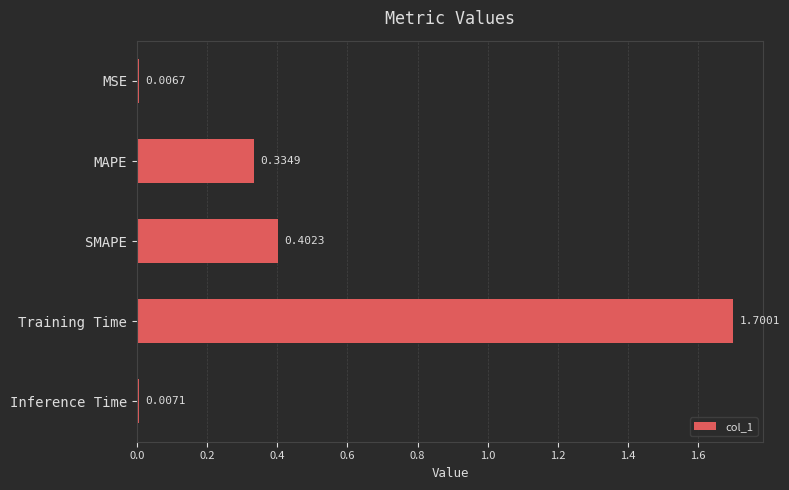

What is the change in value from MAPE to SMAPE?

+0.1